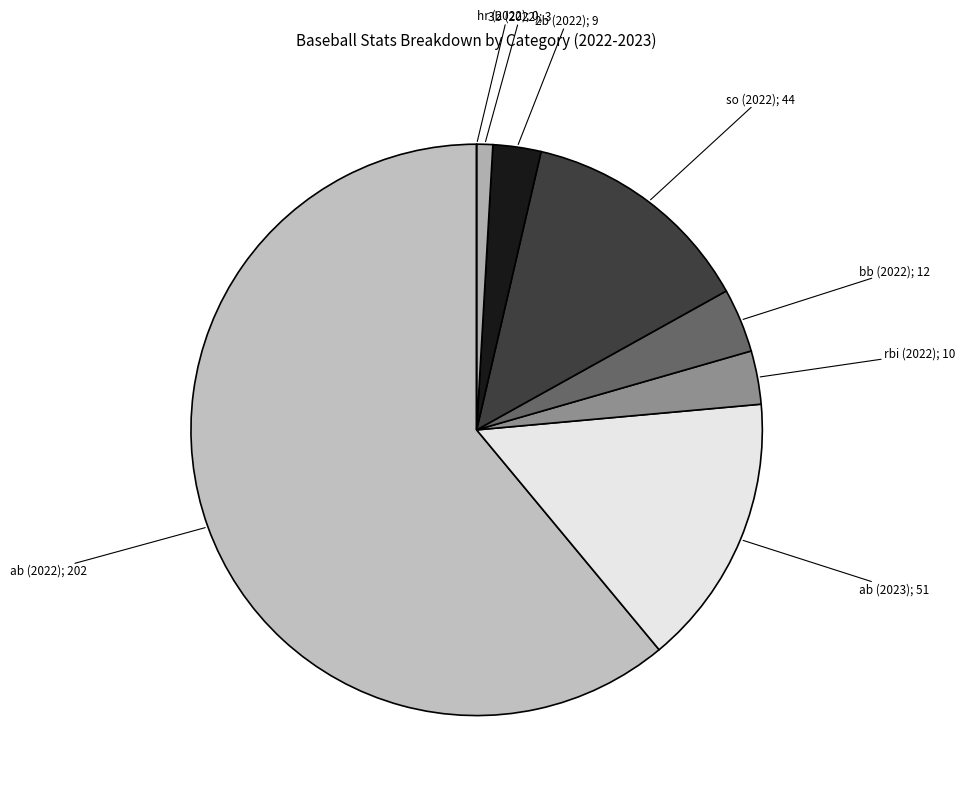

How many slices are in this pie chart?

8